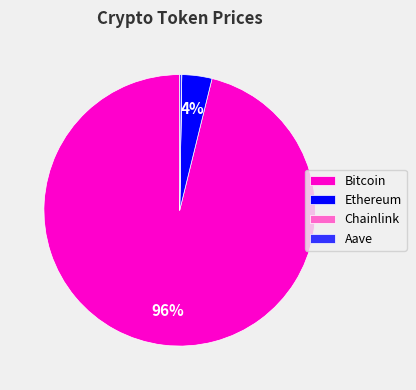

True or false: Ethereum accounts for 4% of the total.

True